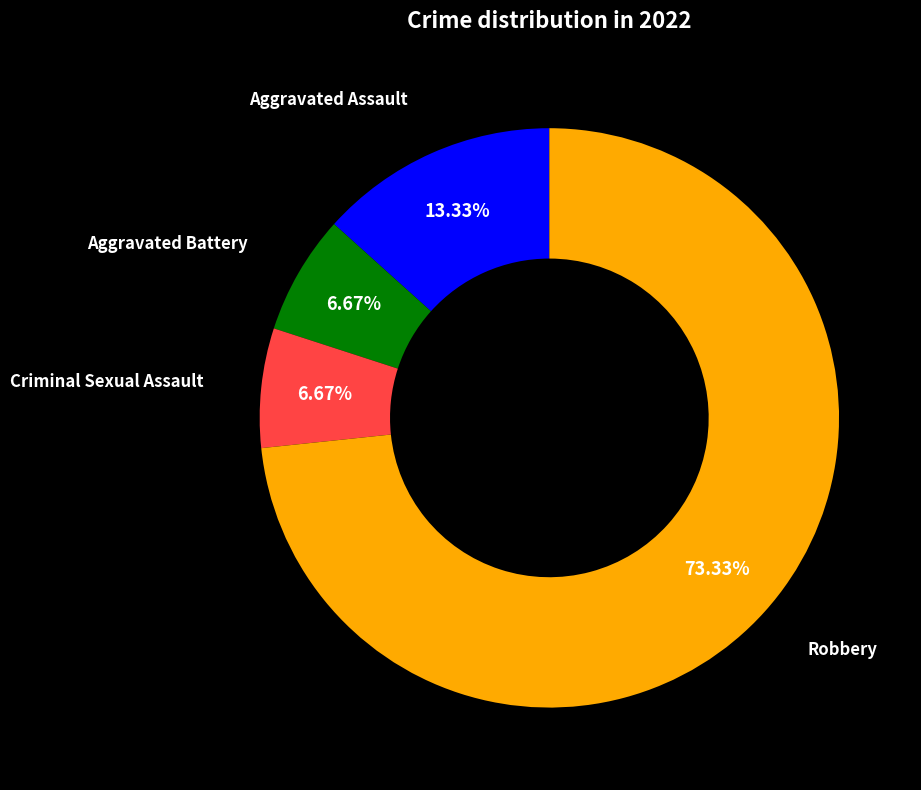

To the nearest percent, what is the combined percentage of Criminal Sexual Assault and Robbery?

80%